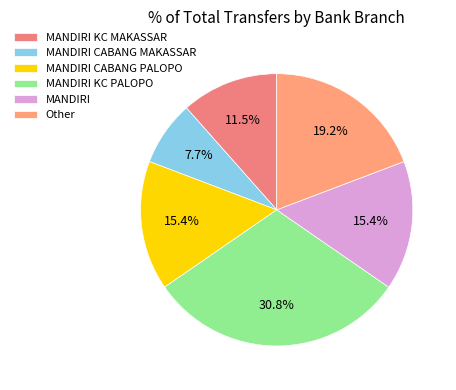

Combined, what portion of the pie is MANDIRI CABANG PALOPO and Other?

34.6%